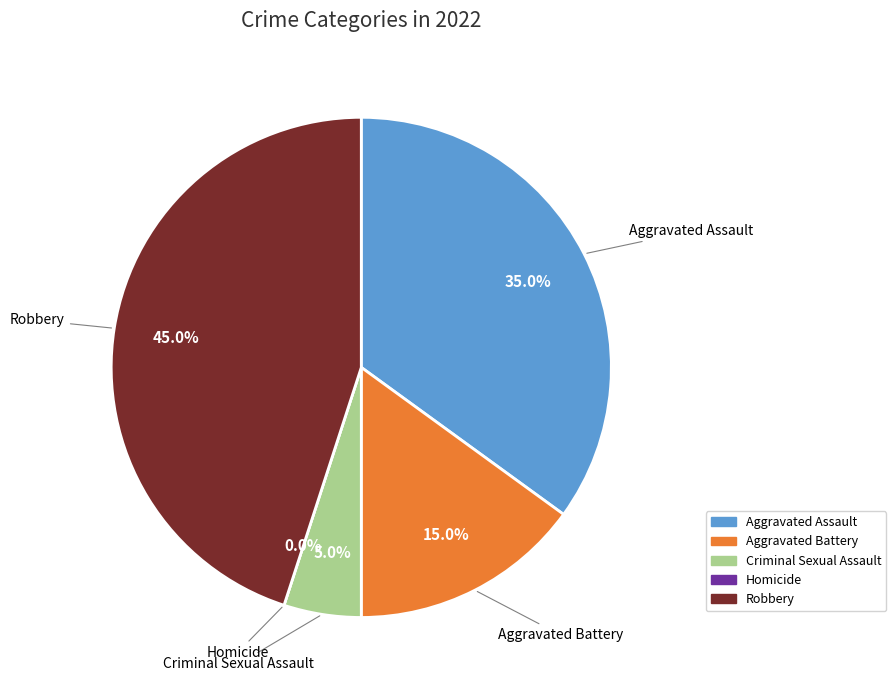

Do Aggravated Assault and Aggravated Battery together represent more than half of the pie?

No